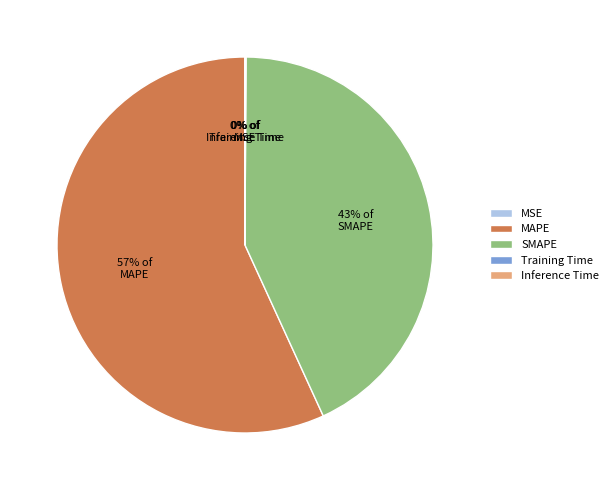

To the nearest percent, what portion does MAPE represent?

57%